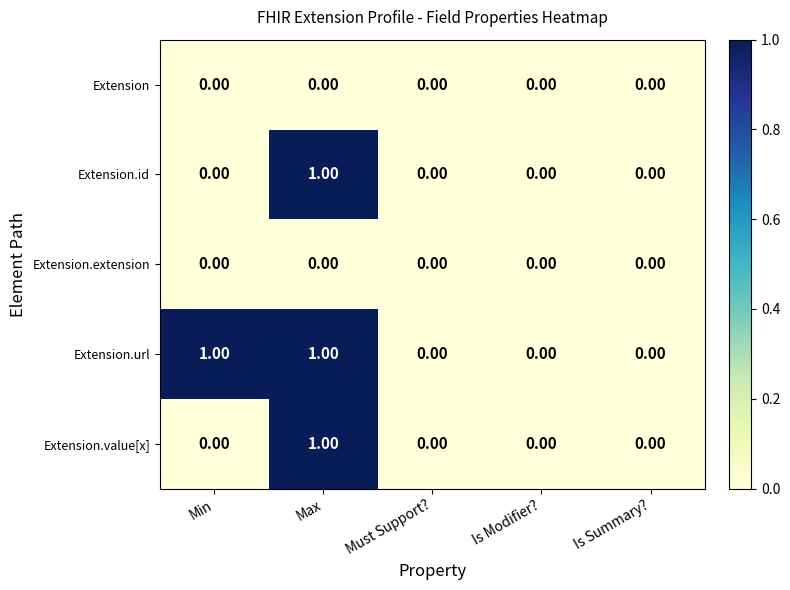

Between Min and Must Support?, which series saw the biggest shift?

Extension.url